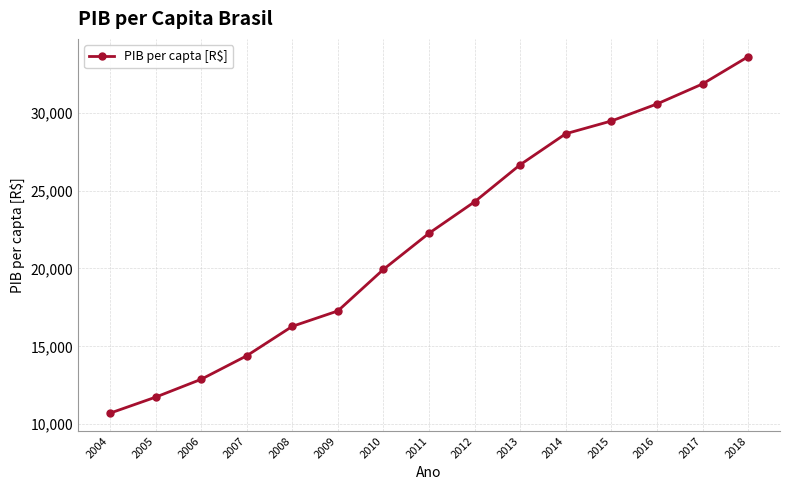

Rank the categories by value from lowest to highest.

2004, 2005, 2006, 2007, 2008, 2009, 2010, 2011, 2012, 2013, 2014, 2015, 2016, 2017, 2018